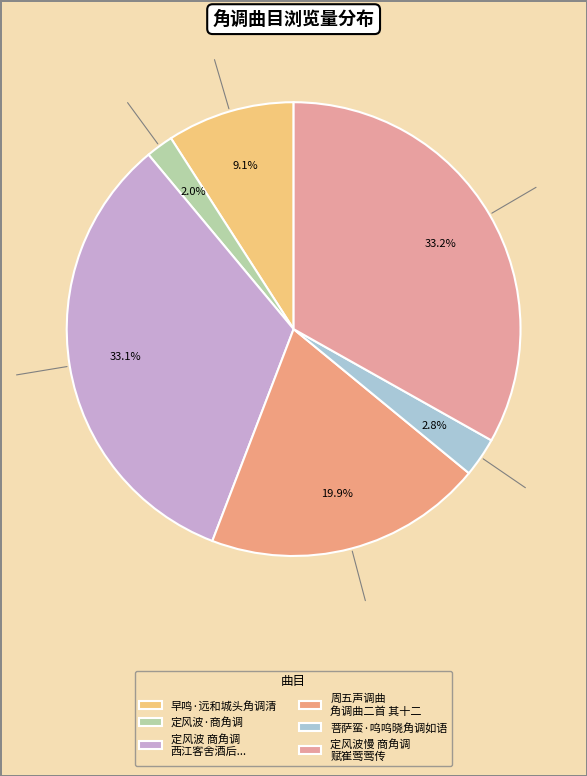

Count the number of slices in the pie.

6